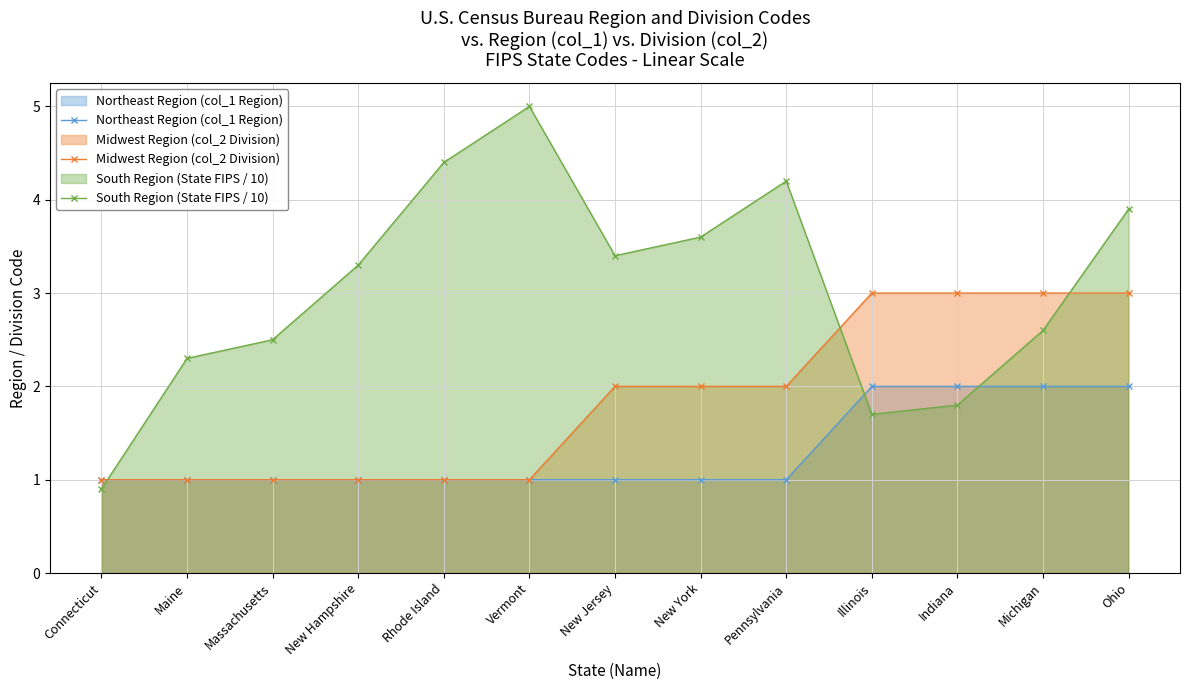

What is the maximum value shown in the chart?

5.0